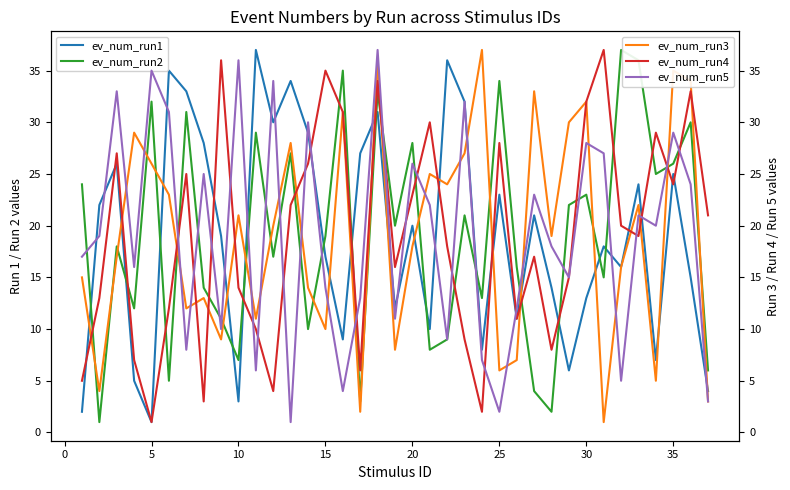

How many intersections are there between ev_num_run4 and ev_num_run1?

14